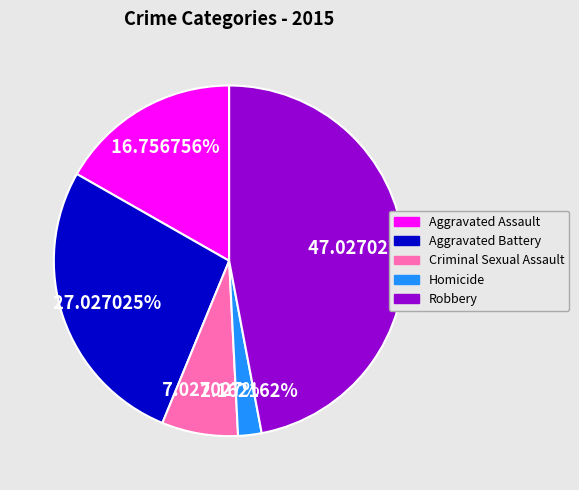

Which has a higher value, Robbery or Homicide?

Robbery